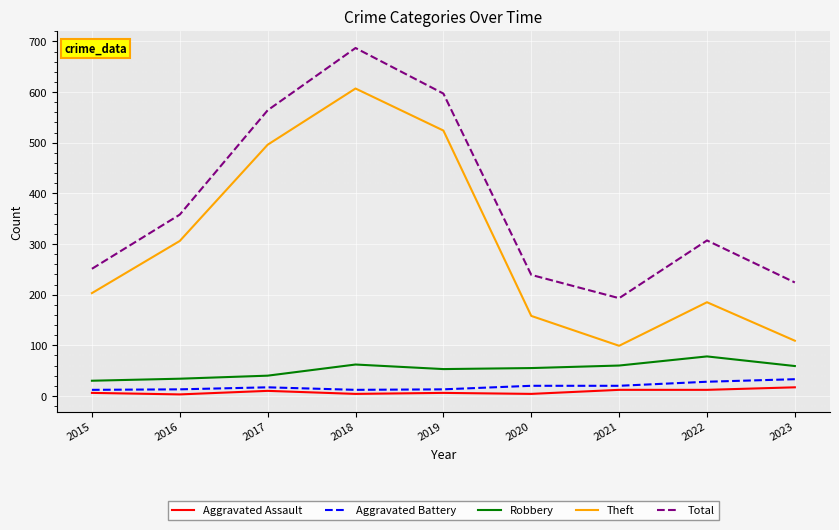

Between 2017 and 2018, which series saw the biggest shift?

Total